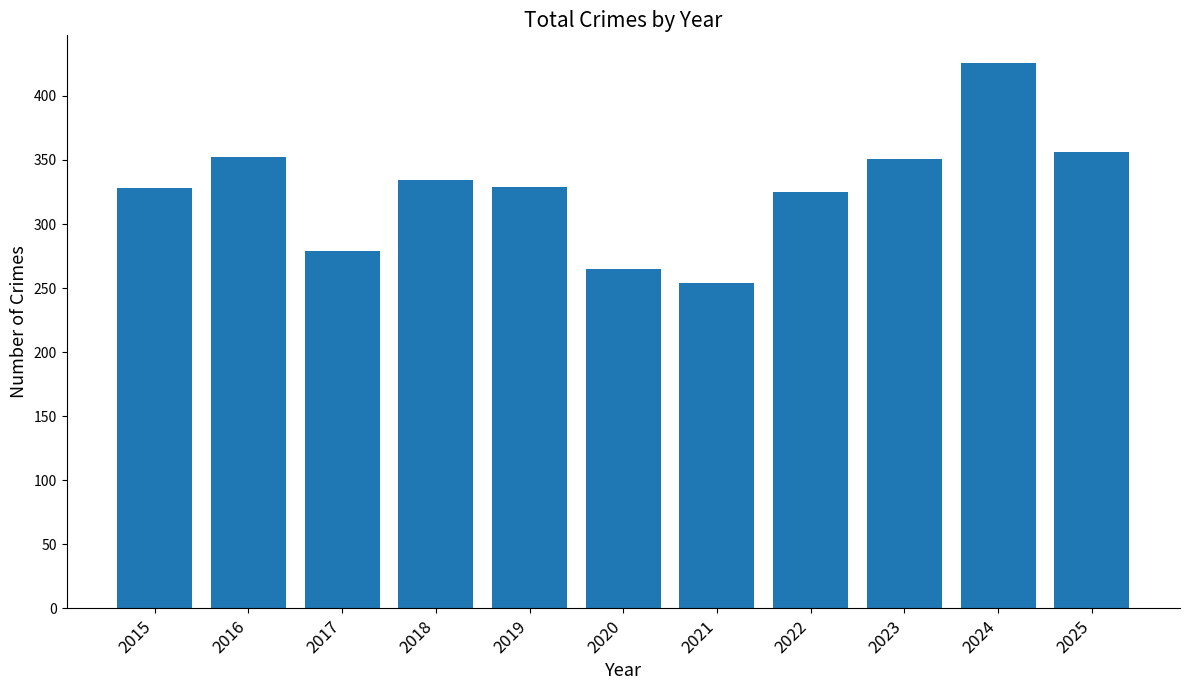

True or false: the data shows 325 at 2022.

True